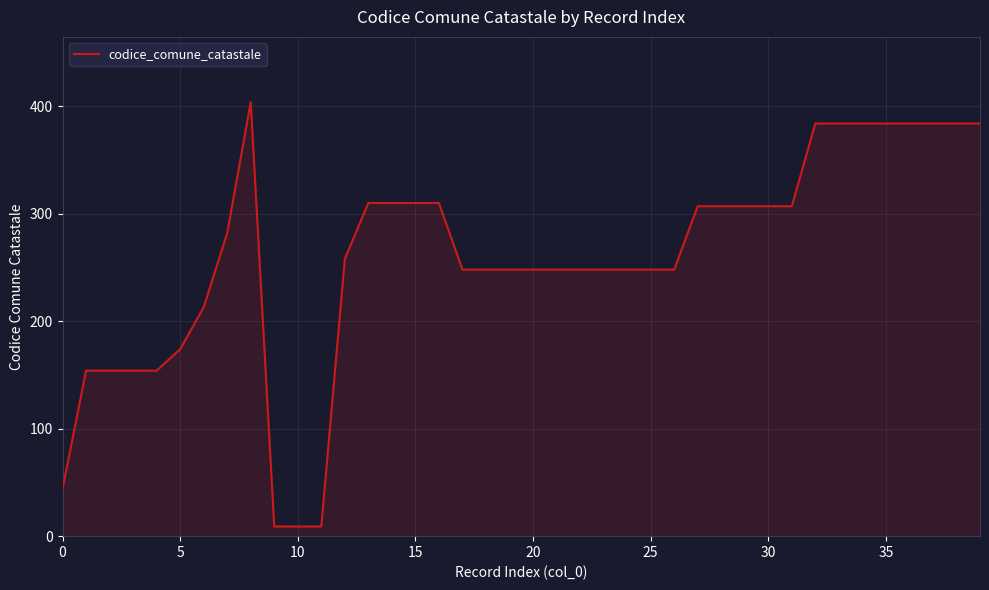

Reading left to right, extract all data points from this chart.

44	154	154	154	154	174	213	282	404	9	9	9	258	310	310	310	310	248	248	248	248	248	248	248	248	248	248	307	307	307	307	307	384	384	384	384	384	384	384	384